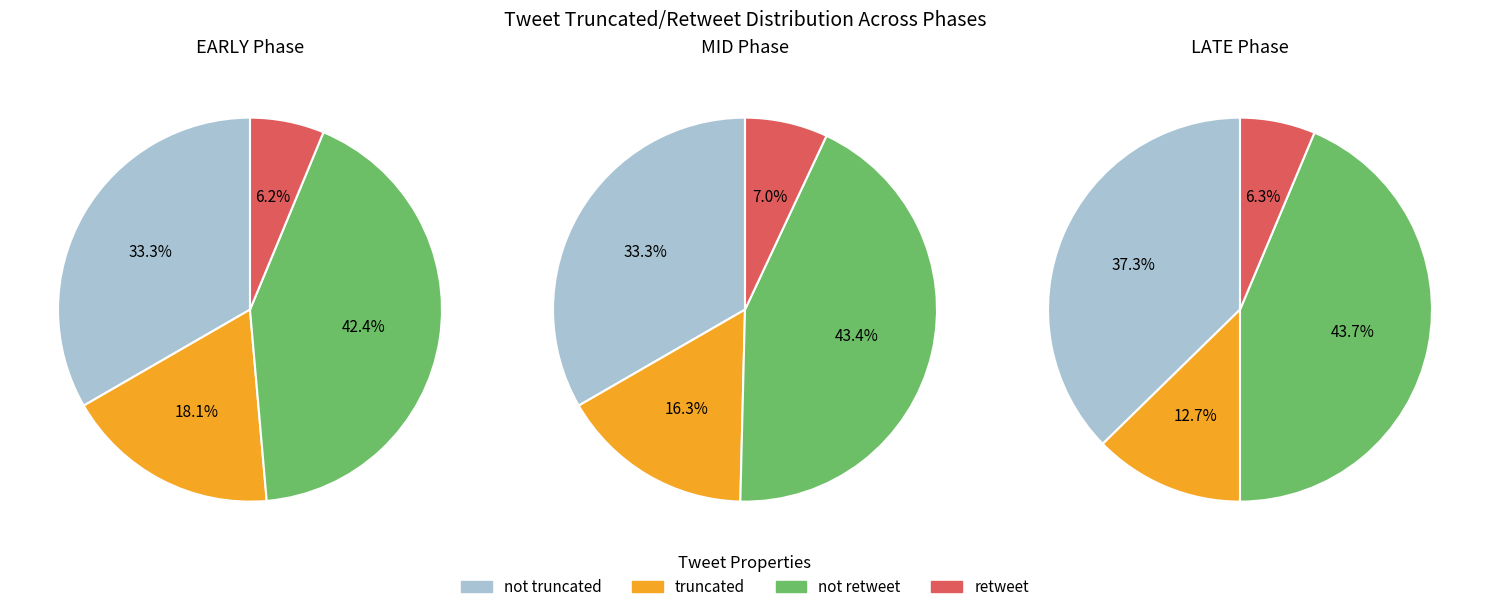

To the nearest percent, what percentage of the pie is truncated: FALSE?

37%